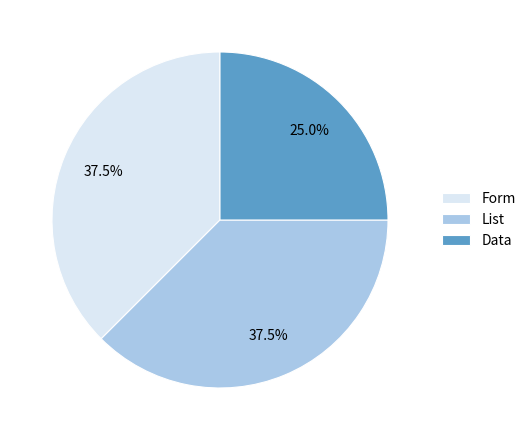

Is the sum of Form and Data greater than half?

Yes